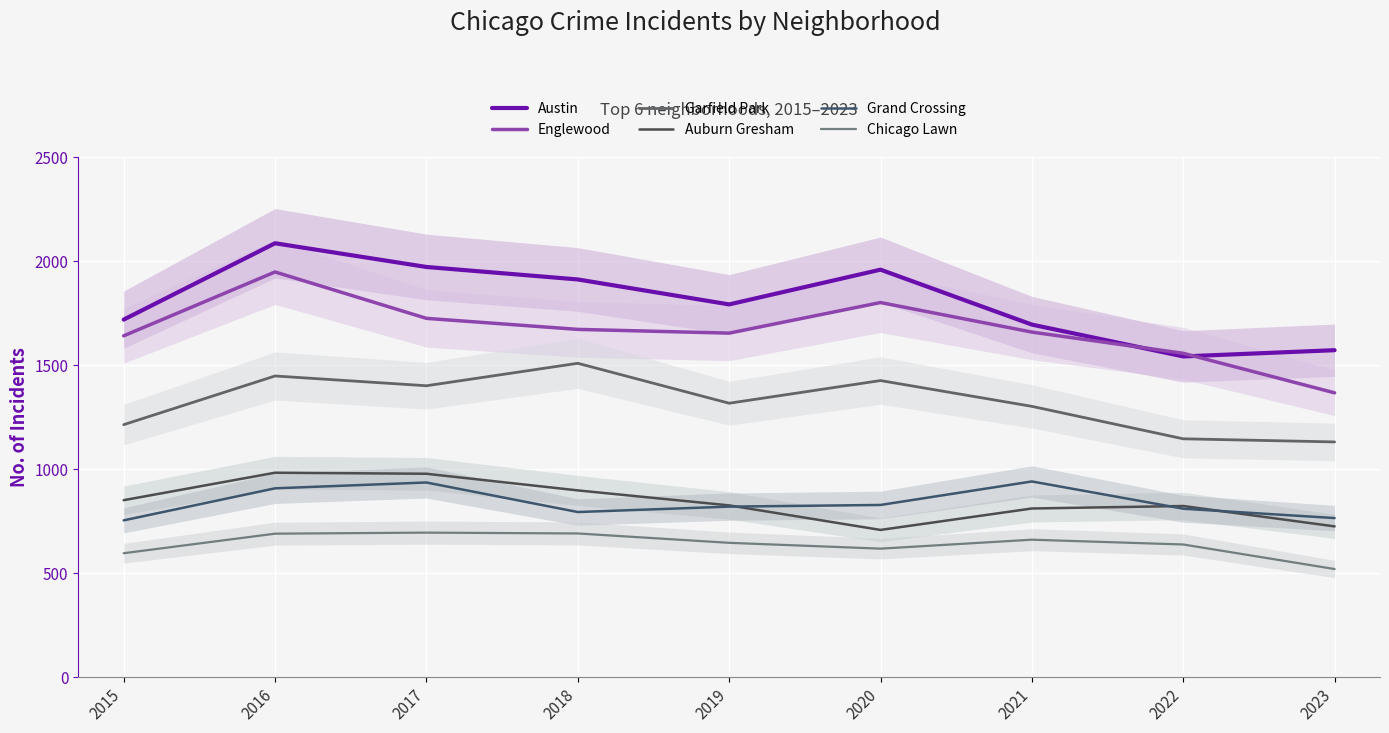

At which label does Englewood first exceed 1659?

2016